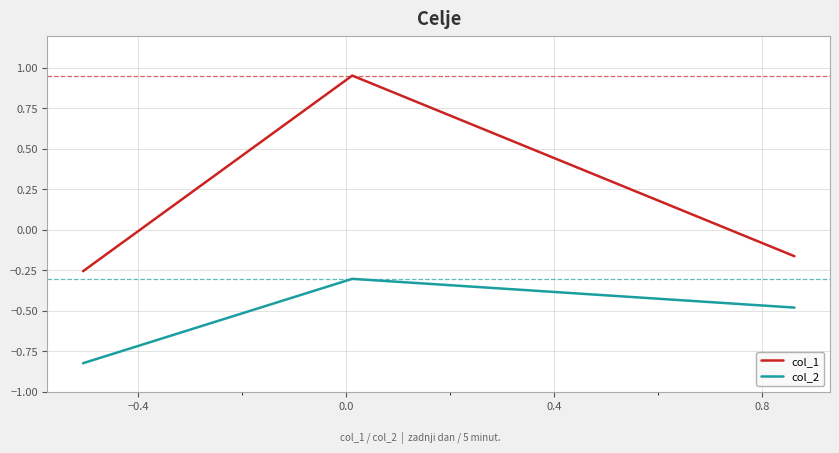

Rank the series by their average value, from lowest to highest.

col_2, col_1